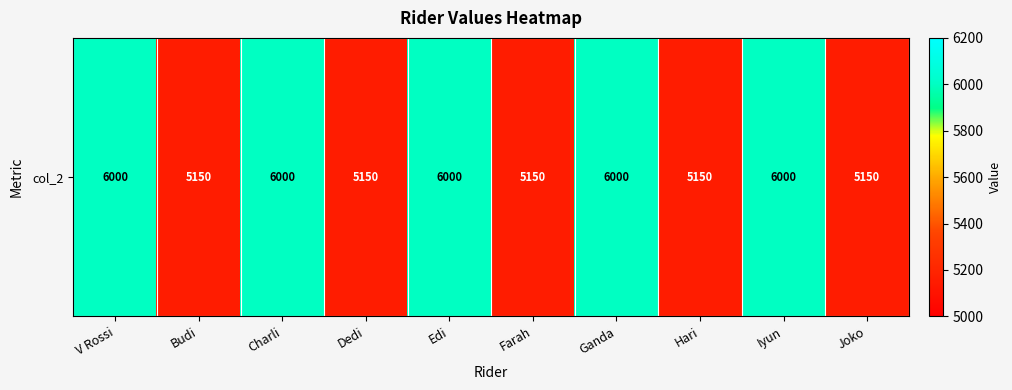

Read the value at Iyun, to the nearest 10.

6000